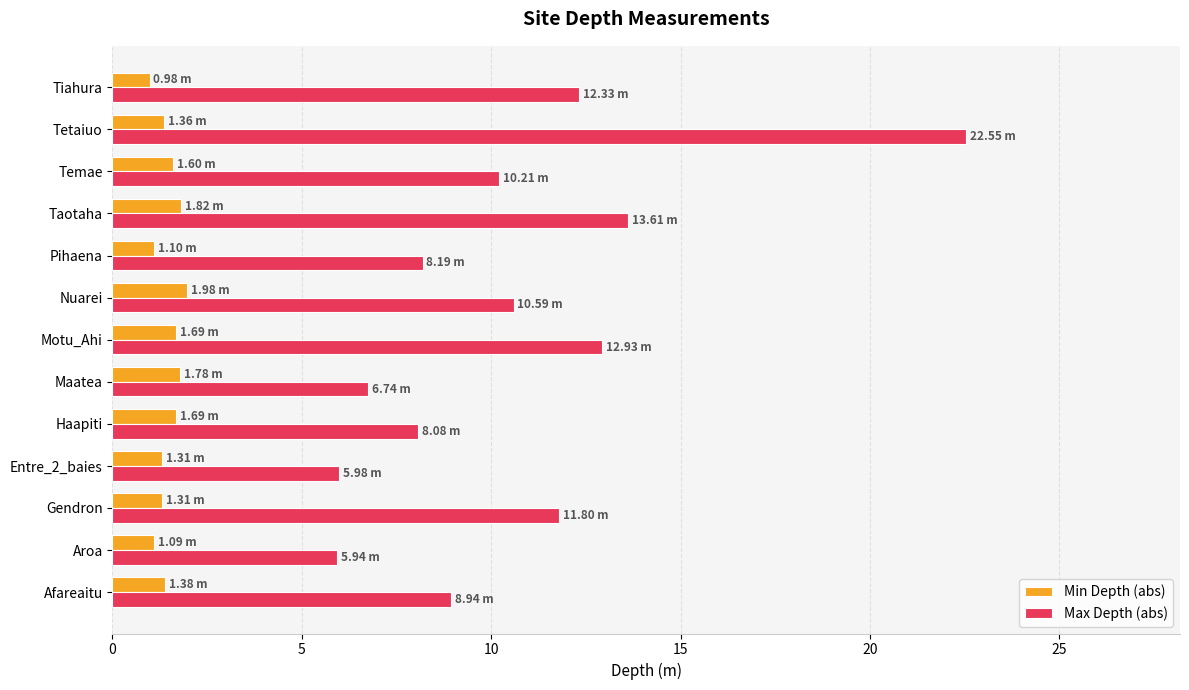

What is the average value of the Min Depth (abs) series?

1.5